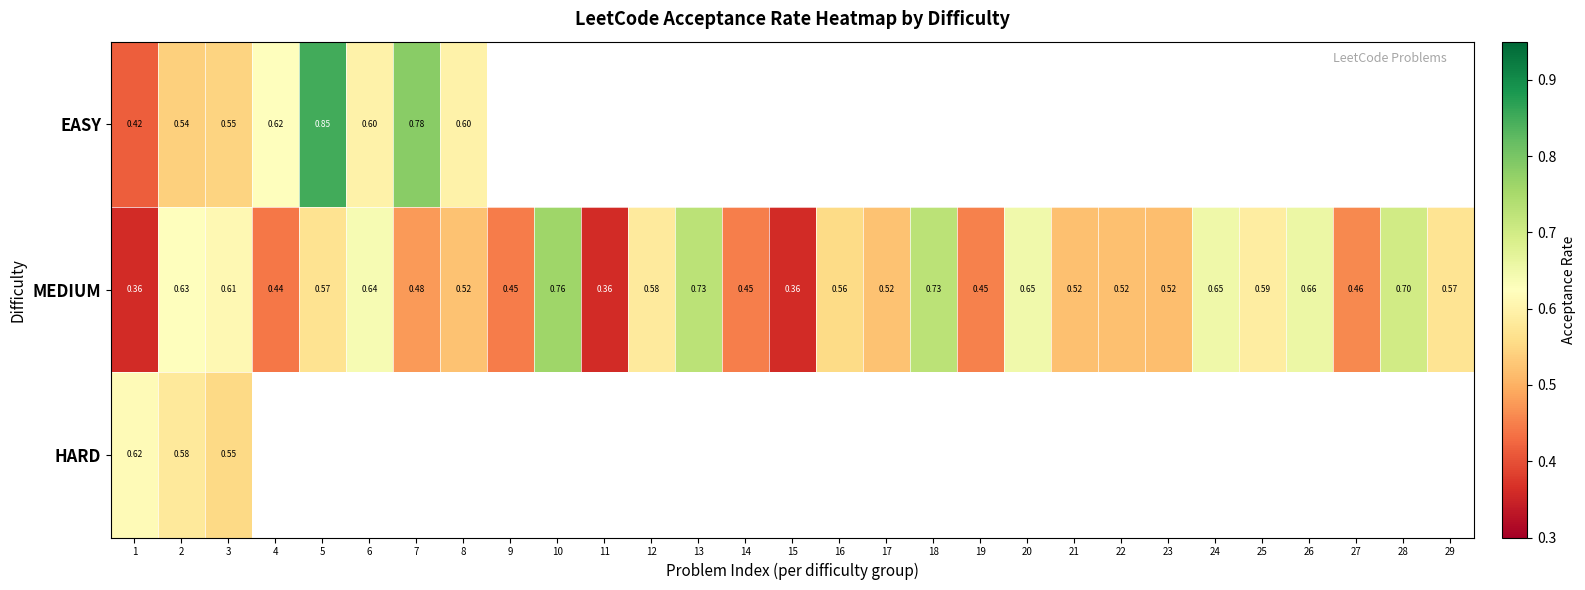

At which category is the sum across all series the highest?

2